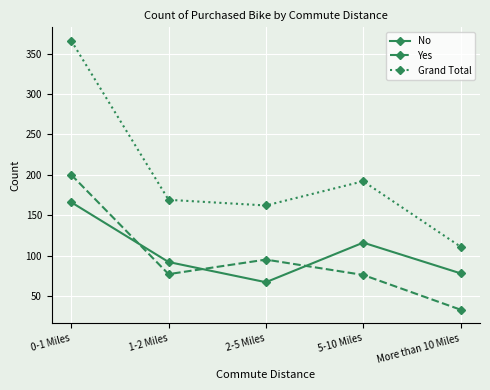

Rank the series by their maximum value, from highest to lowest.

Grand Total, Yes, No